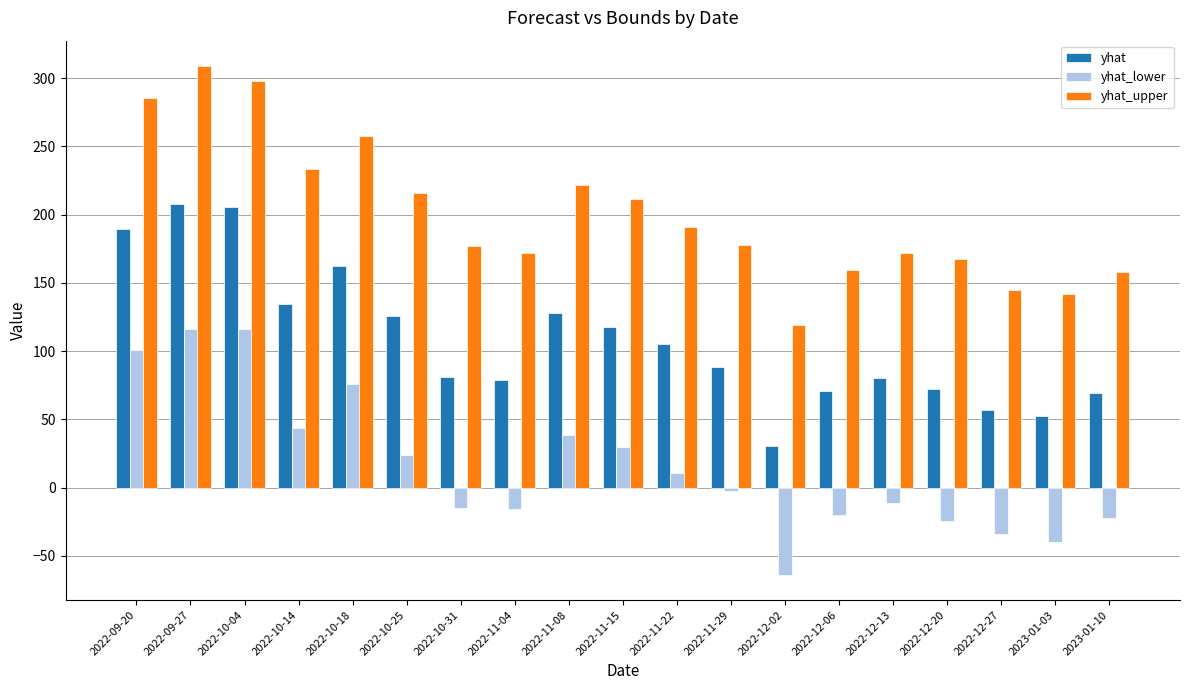

How many bars are there in each group?

3